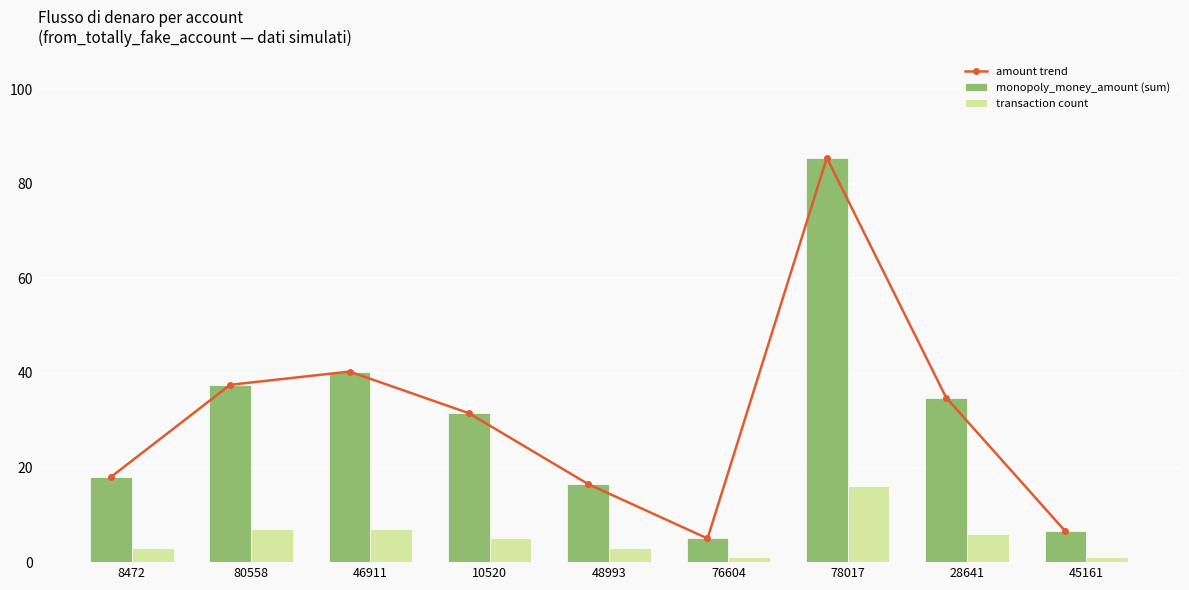

Rank the categories by transaction count value from lowest to highest.

76604, 45161, 8472, 48993, 10520, 28641, 80558, 46911, 78017